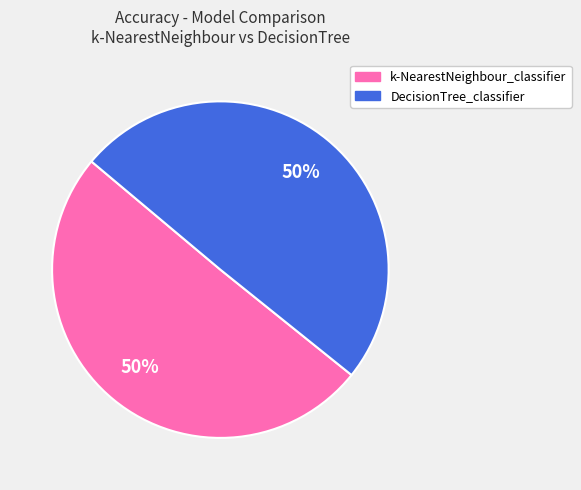

To the nearest percent, what is the average slice percentage?

50%